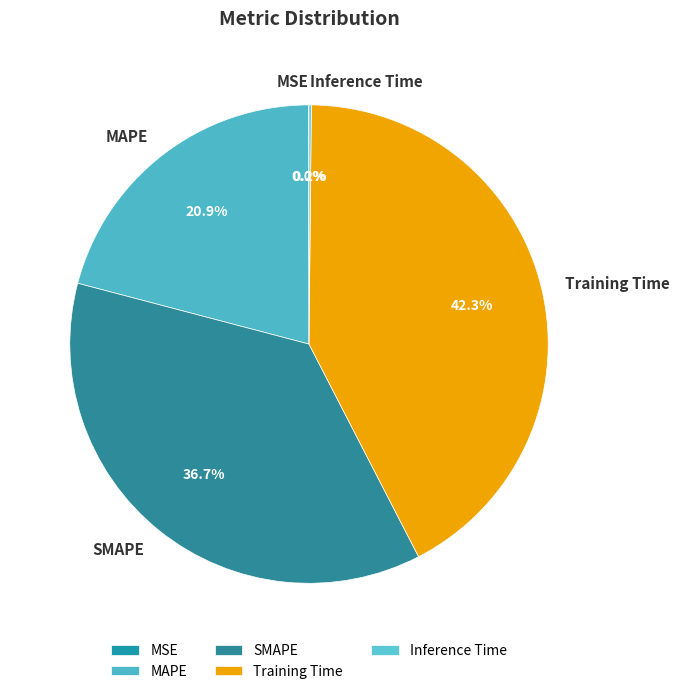

Which has a higher value, Training Time or SMAPE?

Training Time